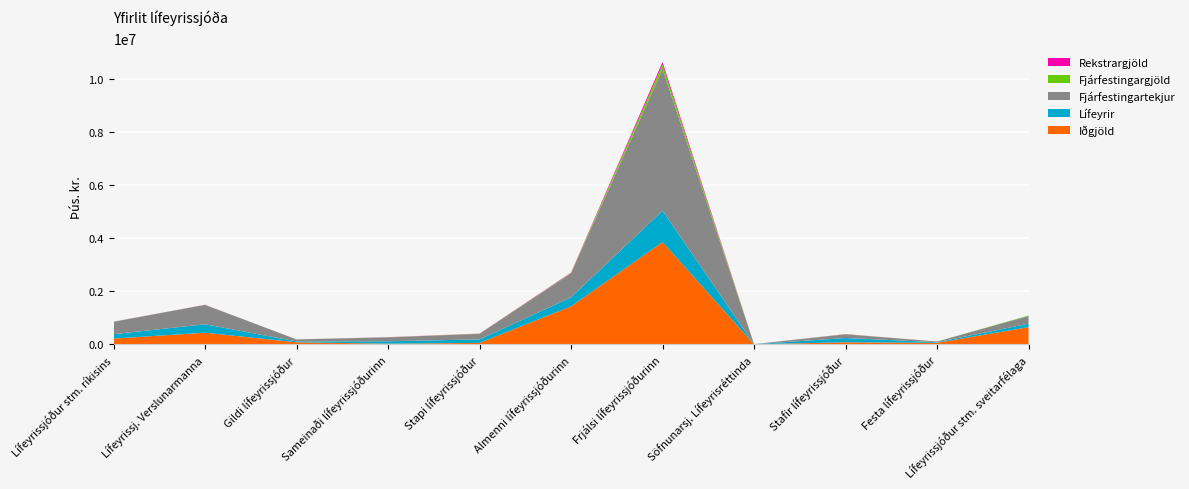

Reading left to right, list all the values displayed in this chart.

Iðgjöld: Lífeyrissjóður stm. ríkisins=217682	Lífeyrissj. Verslunarmanna=439123	Gildi lífeyrissjóður=77705	Sameinaði lífeyrissjóðurinn=26002	Stapi lífeyrissjóður=54701	Almenni lífeyrissjóðurinn=1431020	Frjálsi lífeyrissjóðurinn=3851510	Söfnunarsj. Lífeyrisréttinda=4805	Stafir lífeyrissjóður=77564	Festa lífeyrissjóður=58140	Lífeyrissjóður stm. sveitarfélaga=648056
Lífeyrir: Lífeyrissjóður stm. ríkisins=164713	Lífeyrissj. Verslunarmanna=317701	Gildi lífeyrissjóður=32728	Sameinaði lífeyrissjóðurinn=89918	Stapi lífeyrissjóður=130879	Almenni lífeyrissjóðurinn=338397	Frjálsi lífeyrissjóðurinn=1180179	Söfnunarsj. Lífeyrisréttinda=608	Stafir lífeyrissjóður=161801	Festa lífeyrissjóður=22495	Lífeyrissjóður stm. sveitarfélaga=129664
Fjárfestingartekjur: Lífeyrissjóður stm. ríkisins=467664	Lífeyrissj. Verslunarmanna=728648	Gildi lífeyrissjóður=74033	Sameinaði lífeyrissjóðurinn=147196	Stapi lífeyrissjóður=210516	Almenni lífeyrissjóðurinn=905278	Frjálsi lífeyrissjóðurinn=5332371	Söfnunarsj. Lífeyrisréttinda=3623	Stafir lífeyrissjóður=137111	Festa lífeyrissjóður=25696	Lífeyrissjóður stm. sveitarfélaga=291385
Fjárfestingargjöld: Lífeyrissjóður stm. ríkisins=2343	Lífeyrissj. Verslunarmanna=2548	Gildi lífeyrissjóður=1407	Sameinaði lífeyrissjóðurinn=3944	Stapi lífeyrissjóður=4462	Almenni lífeyrissjóðurinn=13154	Frjálsi lífeyrissjóðurinn=173760	Söfnunarsj. Lífeyrisréttinda=74	Stafir lífeyrissjóður=5237	Festa lífeyrissjóður=808	Lífeyrissjóður stm. sveitarfélaga=14253
Rekstrargjöld: Lífeyrissjóður stm. ríkisins=2343	Lífeyrissj. Verslunarmanna=2548	Gildi lífeyrissjóður=837	Sameinaði lífeyrissjóðurinn=3944	Stapi lífeyrissjóður=4462	Almenni lífeyrissjóðurinn=13140	Frjálsi lífeyrissjóðurinn=86880	Söfnunarsj. Lífeyrisréttinda=37	Stafir lífeyrissjóður=5237	Festa lífeyrissjóður=0	Lífeyrissjóður stm. sveitarfélaga=0